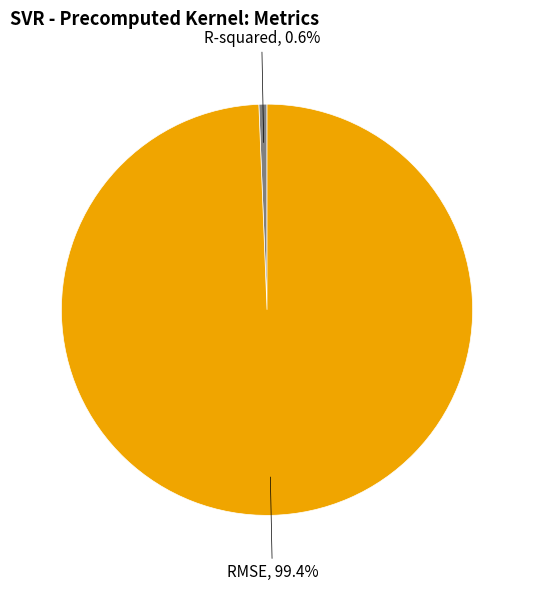

Is there any slice that represents more than half of the pie?

Yes